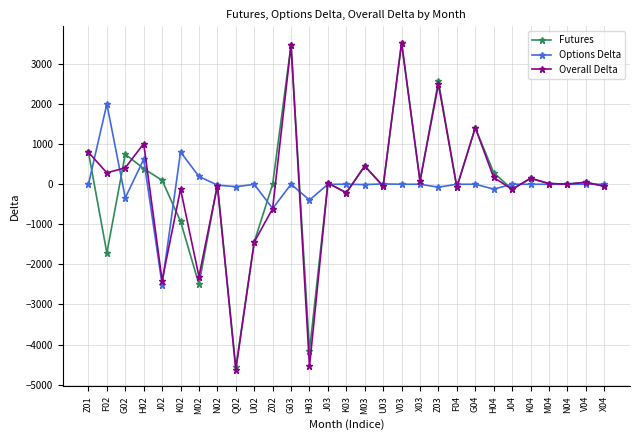

What is the difference between the Overall Delta values at J02 and G02?

2814